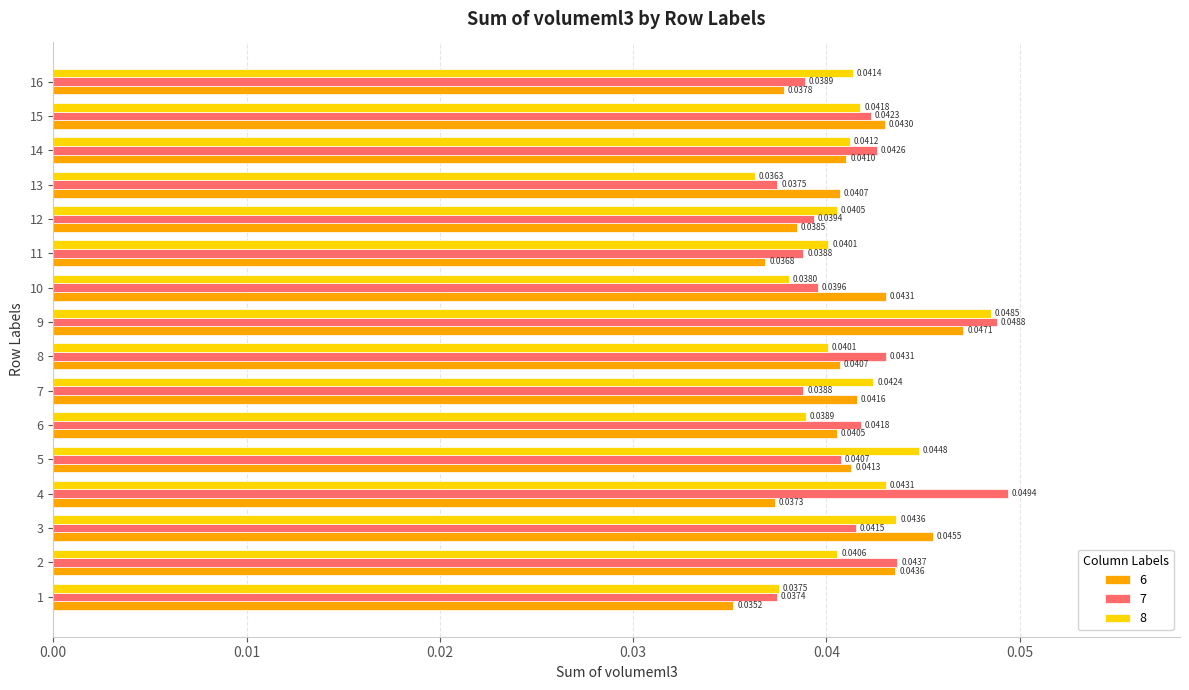

Which series changed the most between 8 and 15?

6